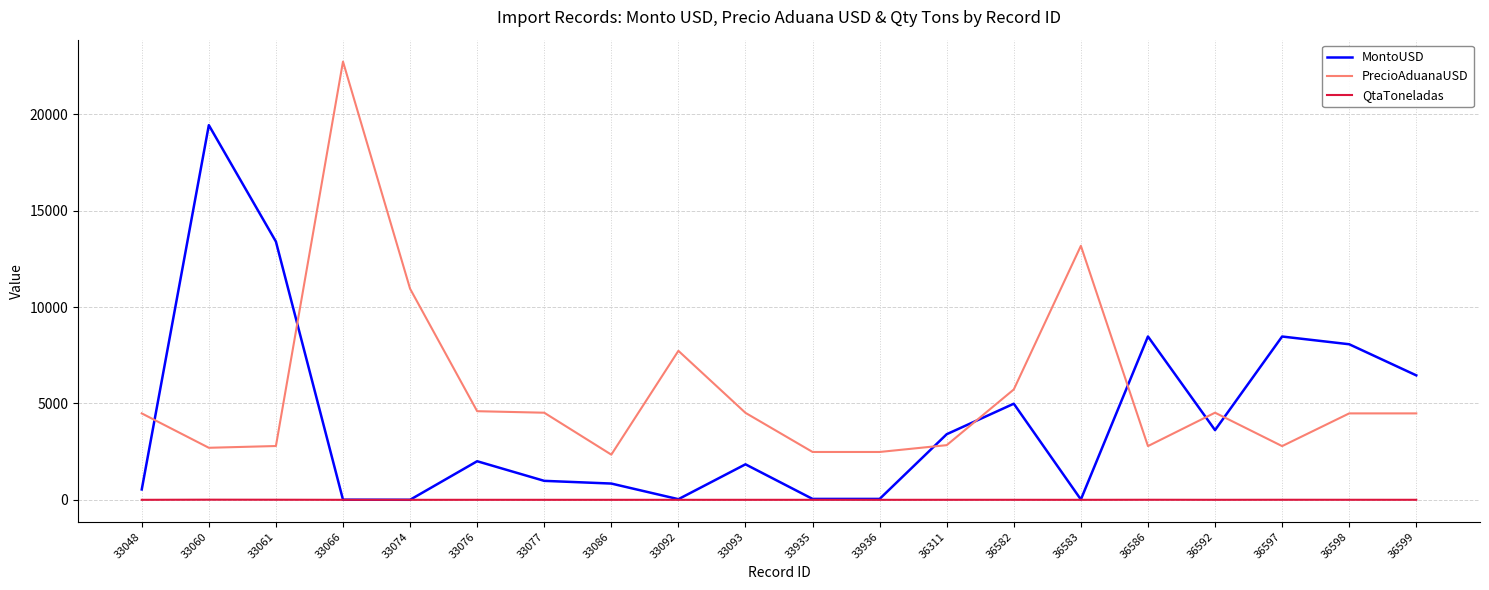

Which label corresponds to the largest value in the chart?

33066